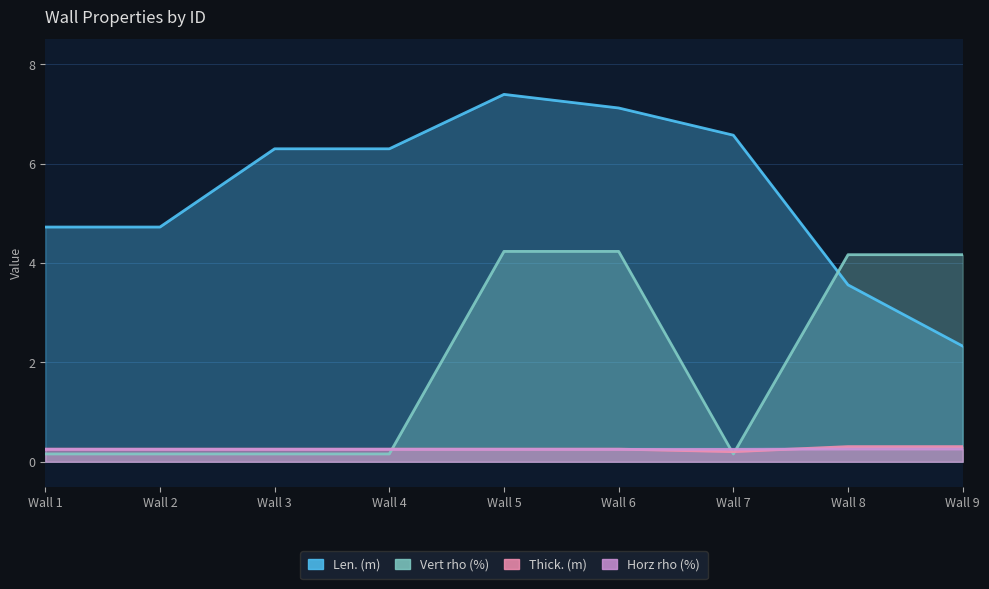

The value of Vert rho (%) at Wall 6 is 1.8. True or false?

False